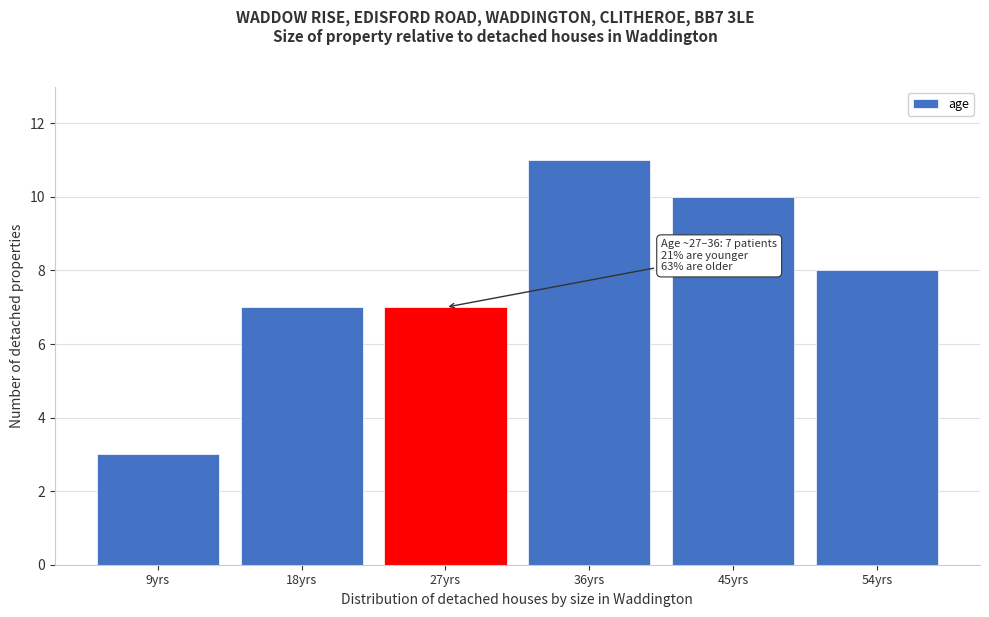

Reading left to right, extract all data points from this chart.

3	7	7	11	10	8